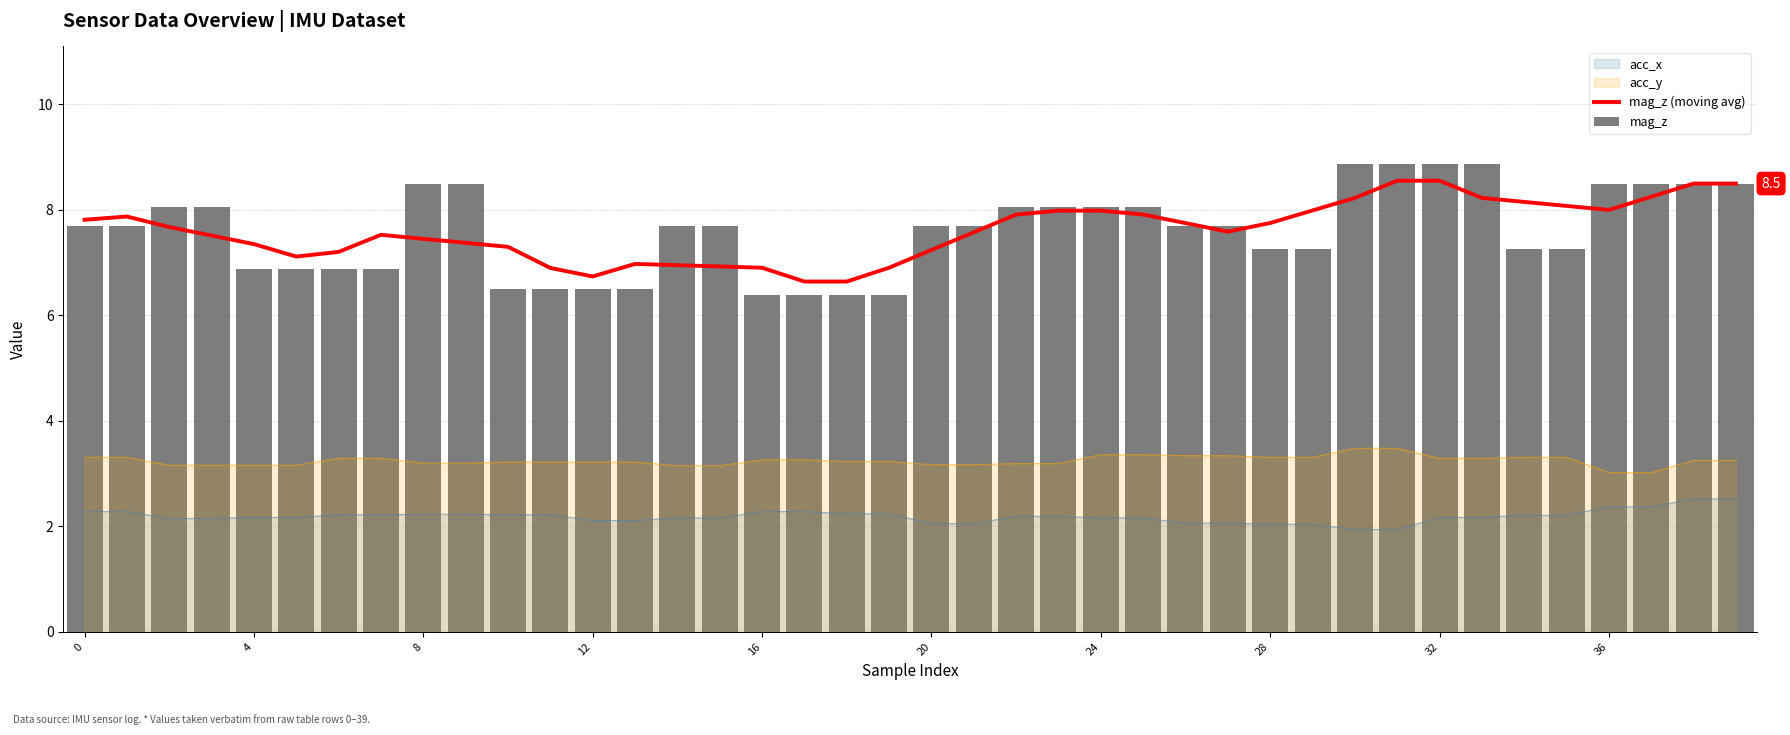

Which series changed the most between 24 and 10?

mag_z